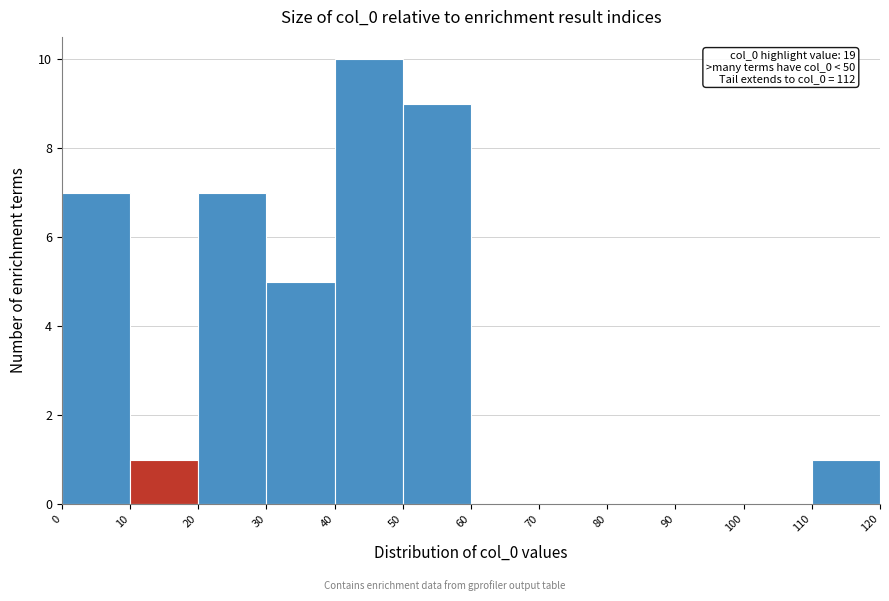

Over which range of the x-axis is the bar tallest?

40 to 50